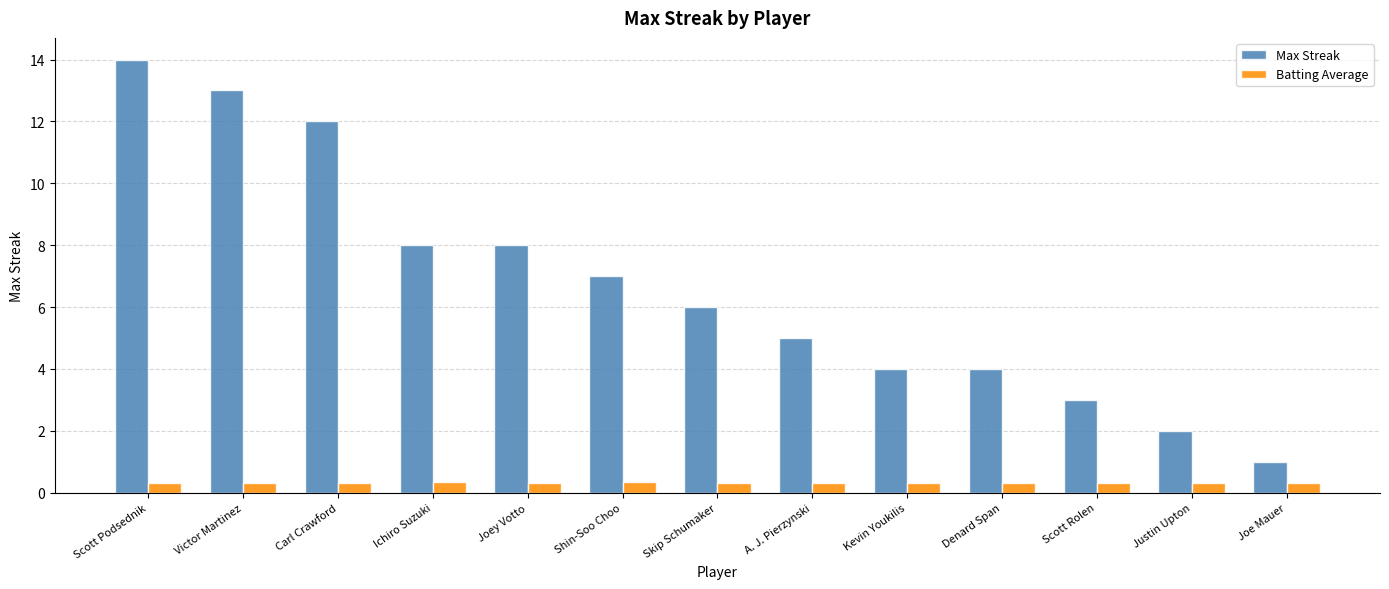

What is the maximum value shown in the chart?

14.0